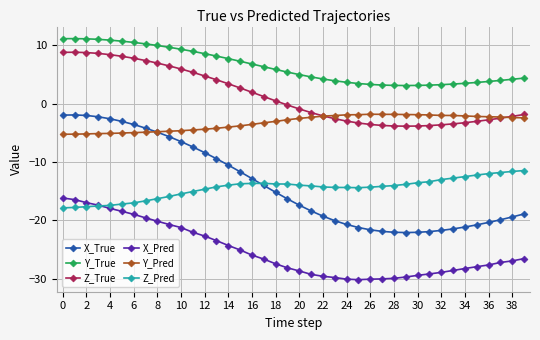

Which series has the widest spread of values?

X_True